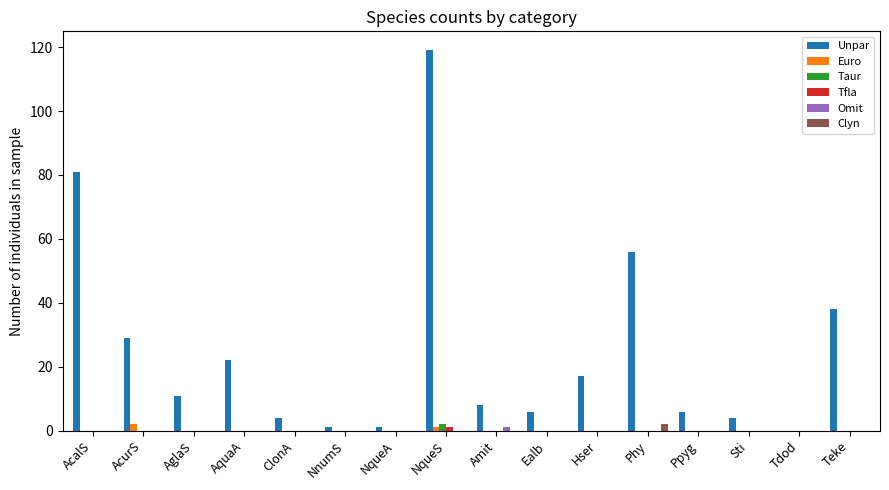

Between AcurS and Hser, which series saw the biggest shift?

Unpar